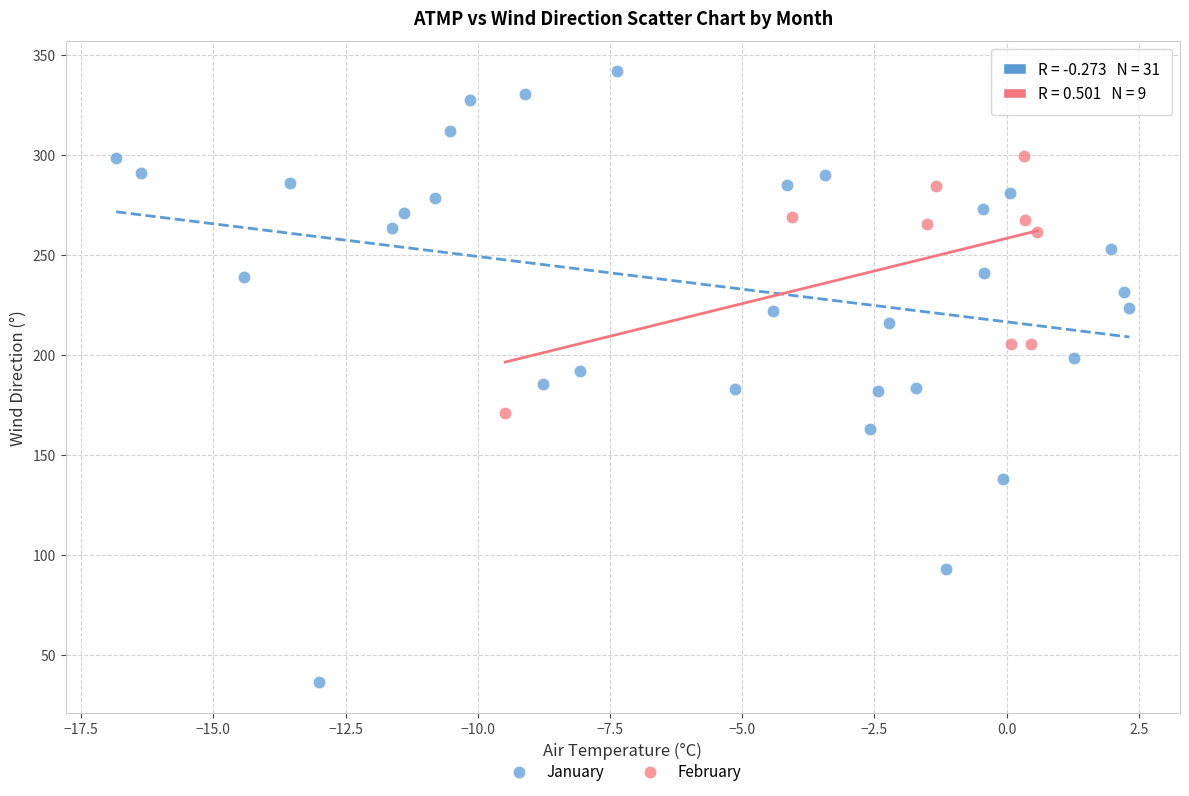

Which series reaches the maximum Y coordinate?

January